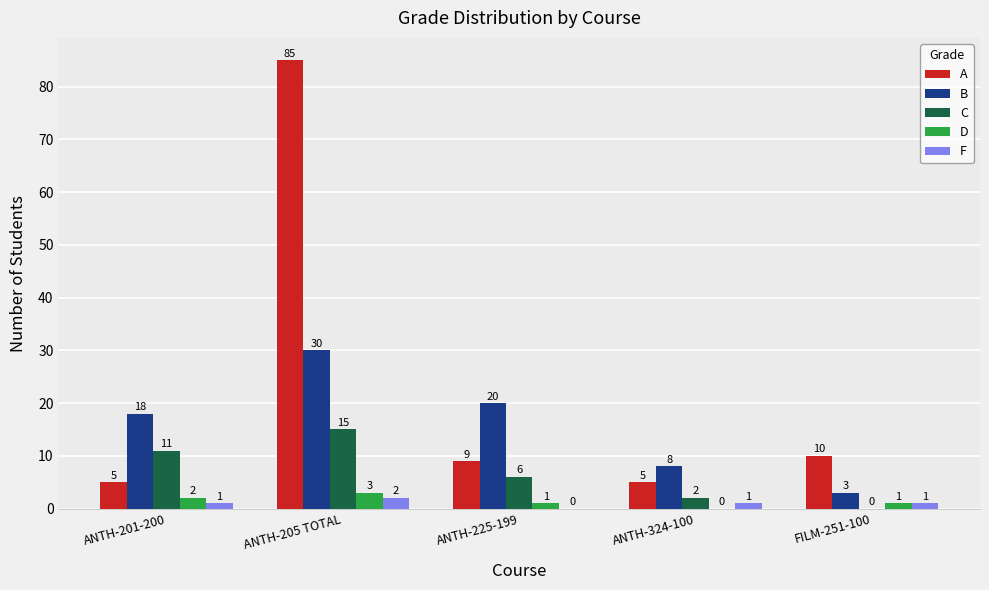

How many values in D are above zero?

4